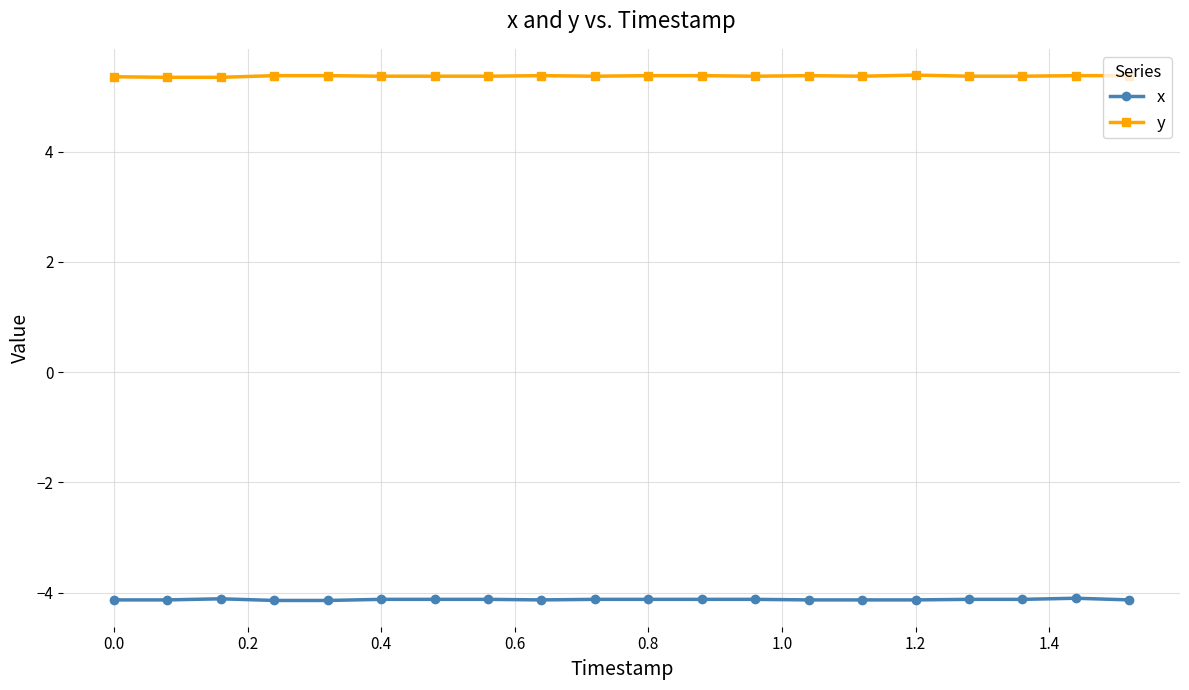

What is the highest value of the x series?

-4.1